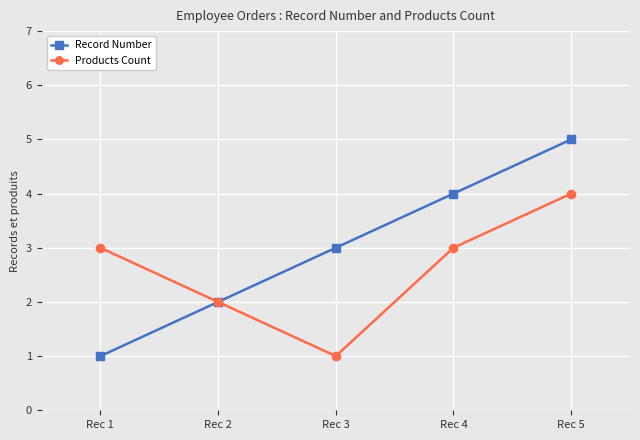

At which category is the sum across all series the highest?

Rec 5